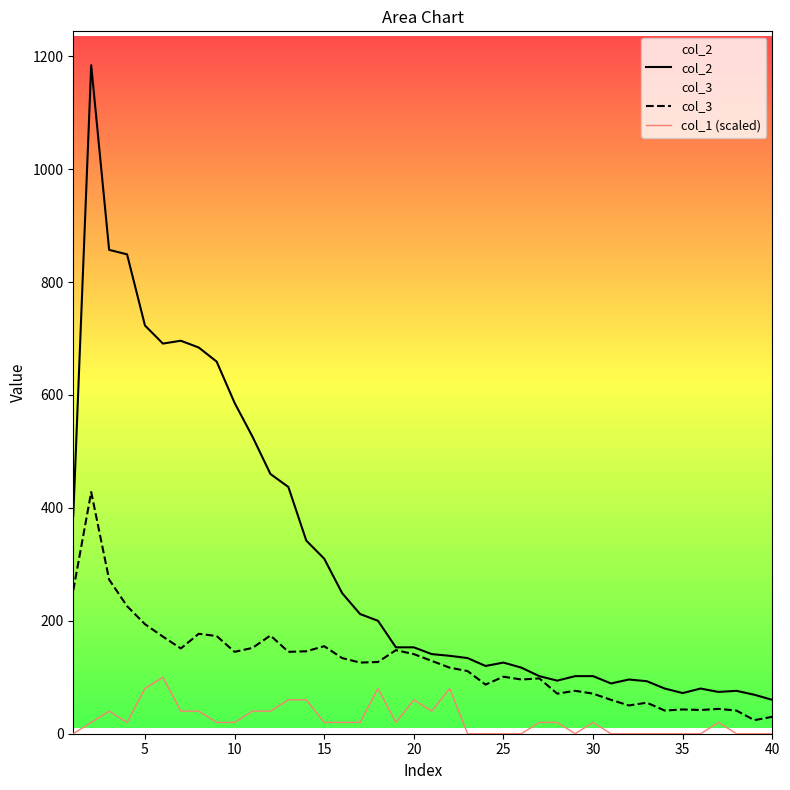

True or false: col_2 and col_1 (scaled) cross at least once.

False